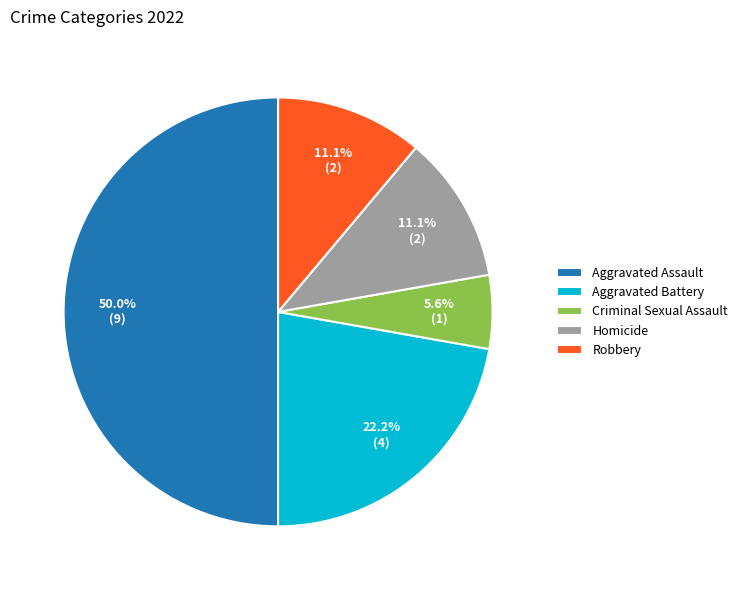

Does Robbery represent more than half of the total?

No